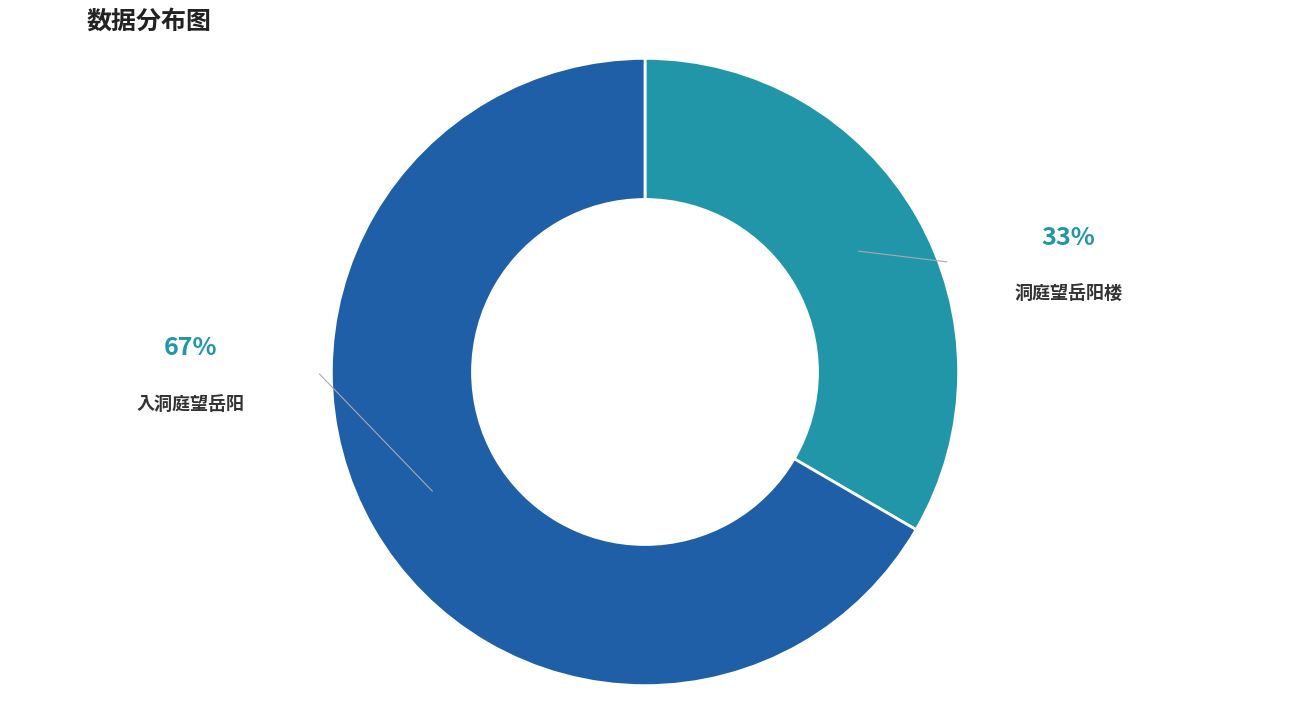

How many segments does this pie chart have?

2